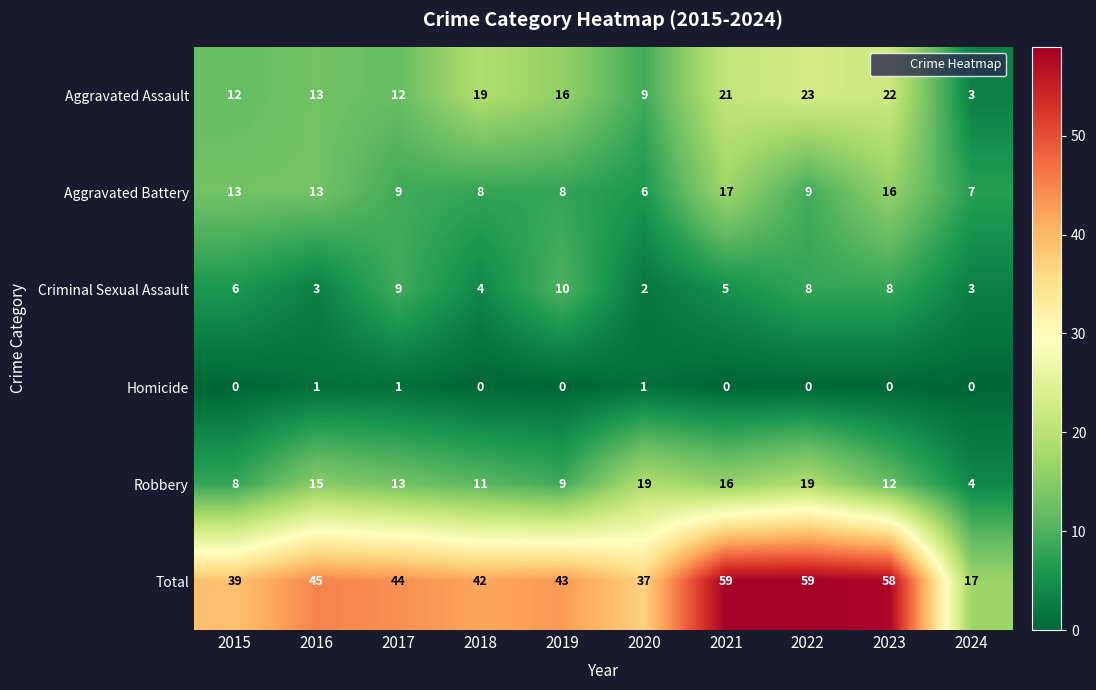

True or false: Homicide has a value of 0 at 2016.

False